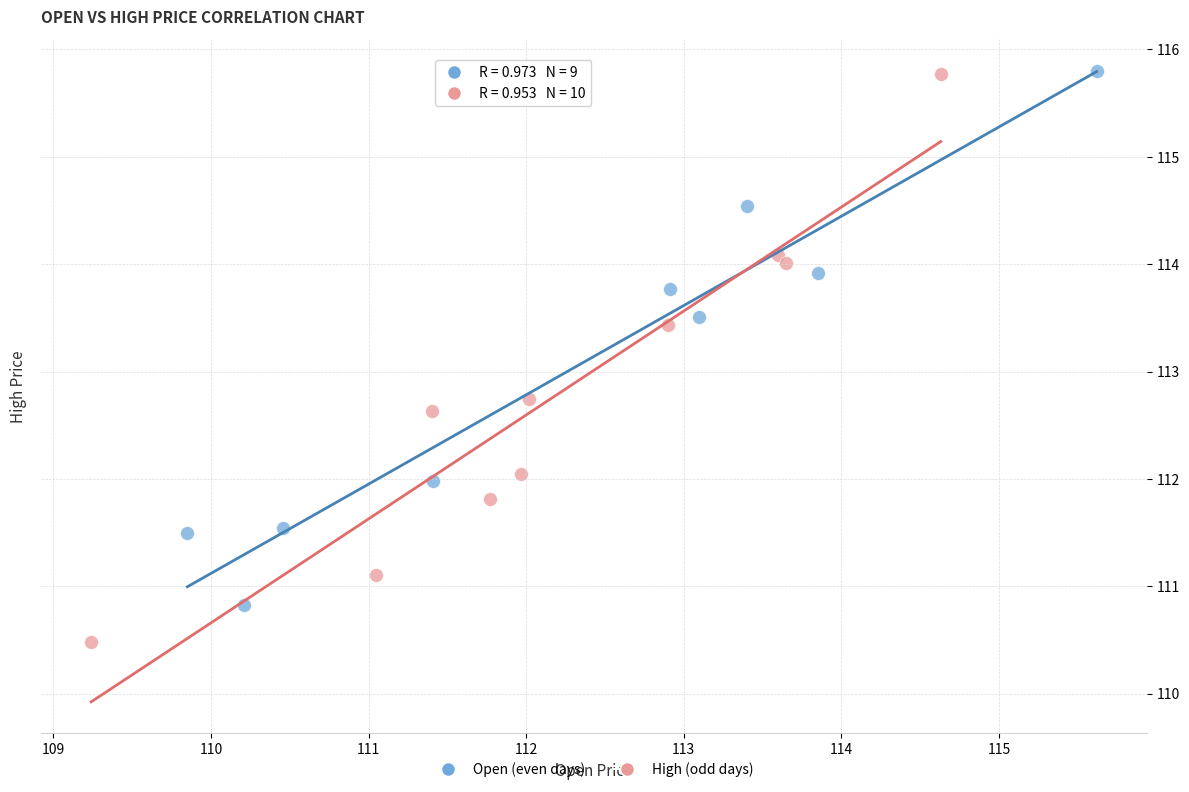

Which series contains the lowest Y value?

High (odd days)